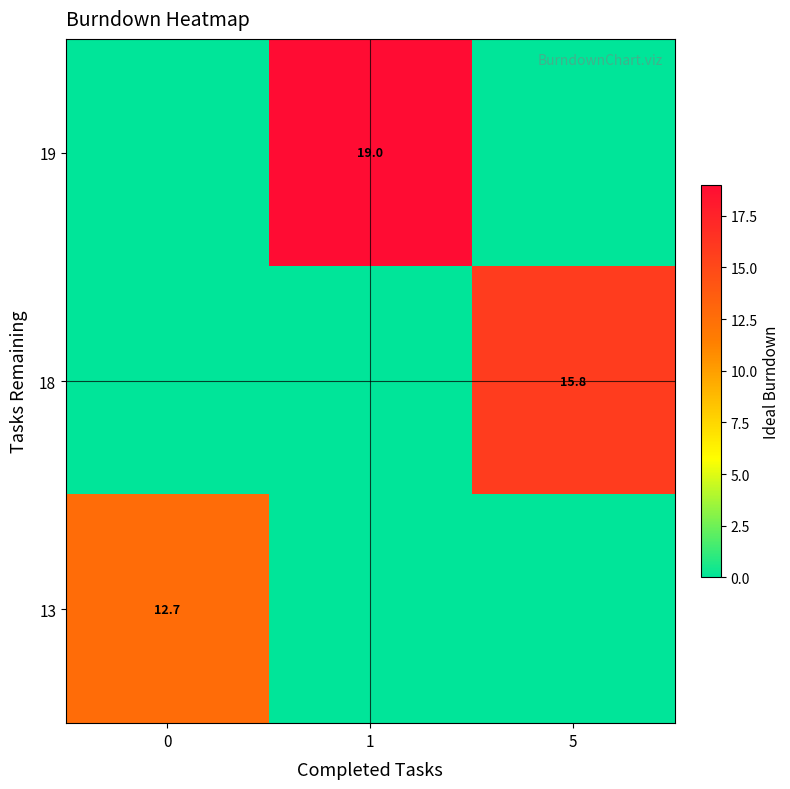

What value does the row_1 series have at 5?

15.8